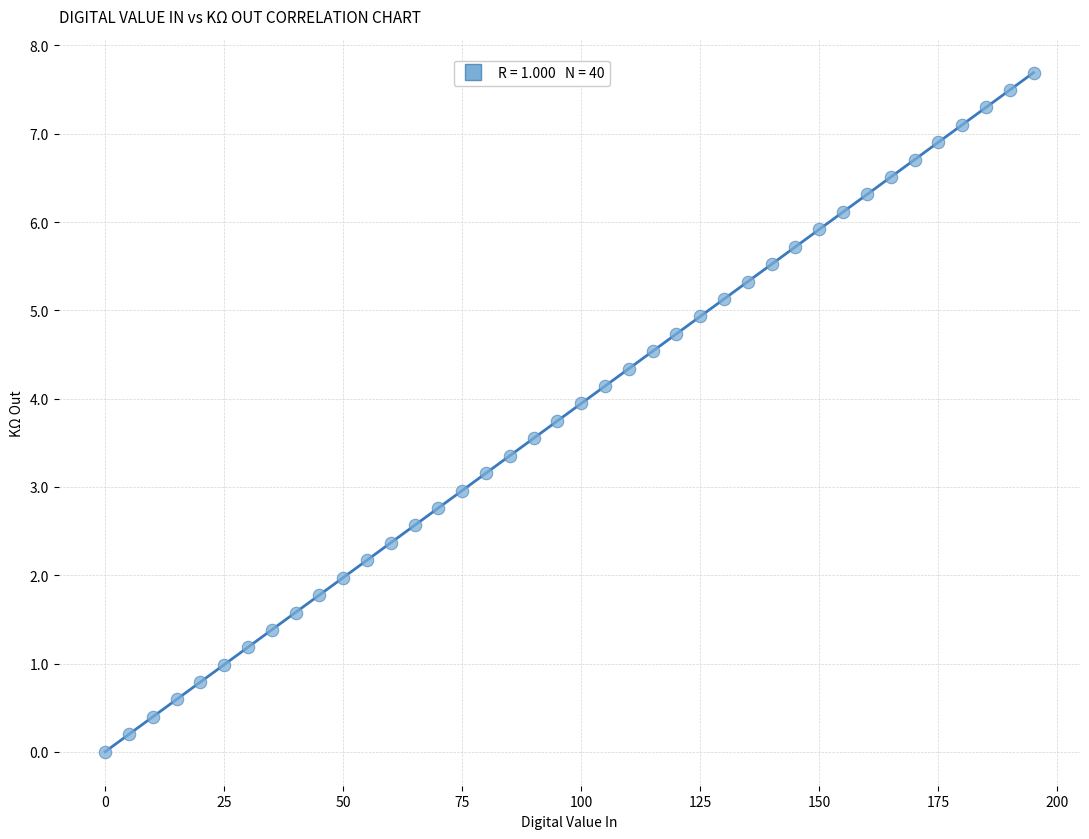

What is the range of X values (max minus min)?

195.0